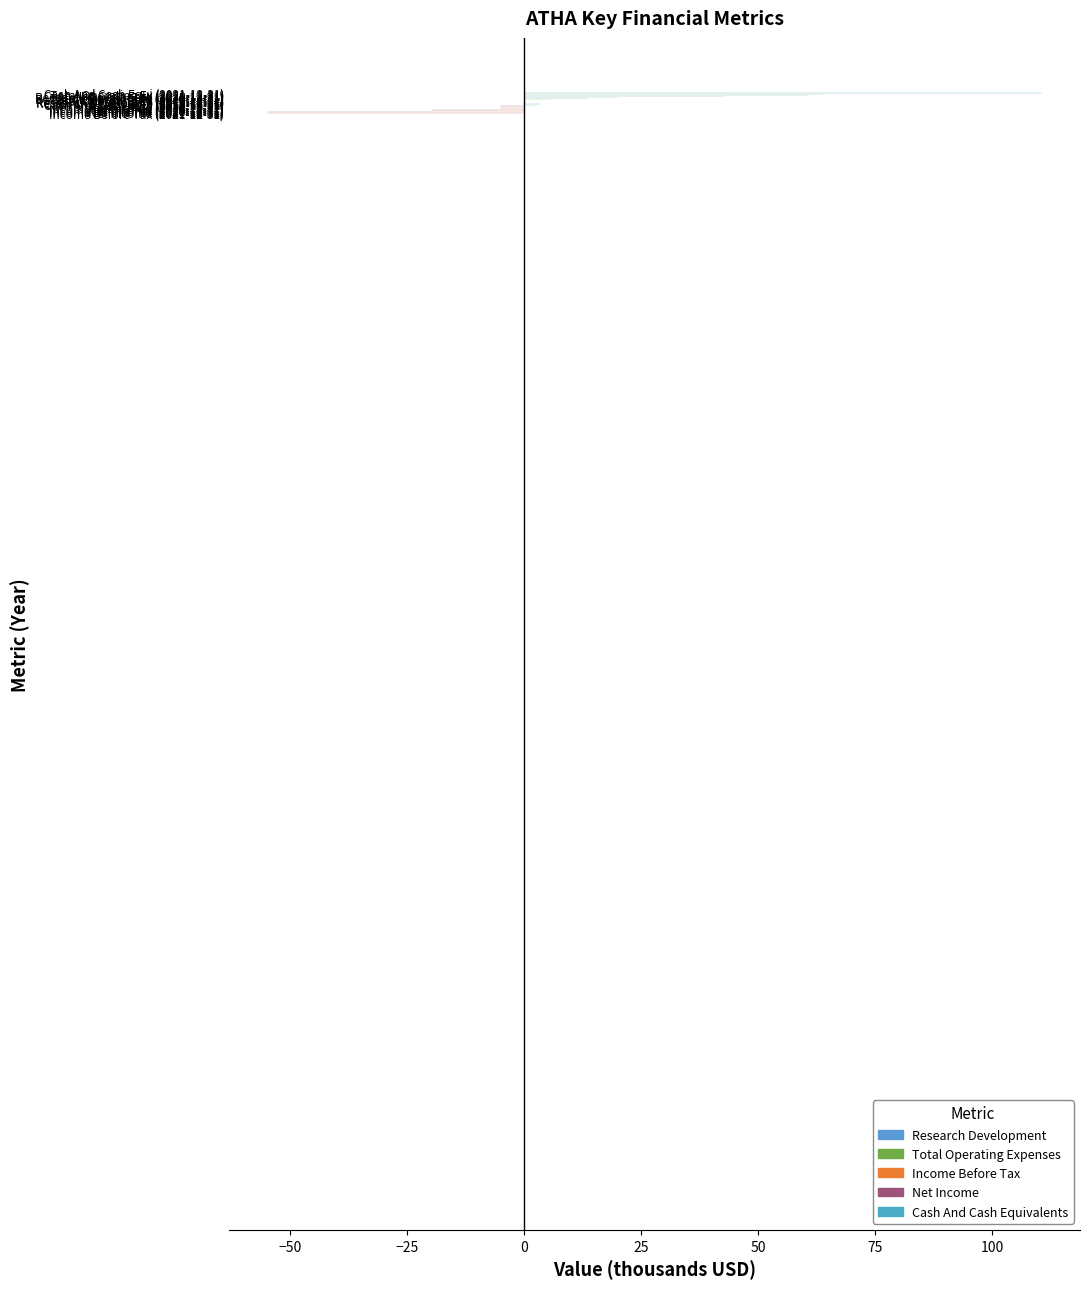

Does the chart contain any negative values?

Yes